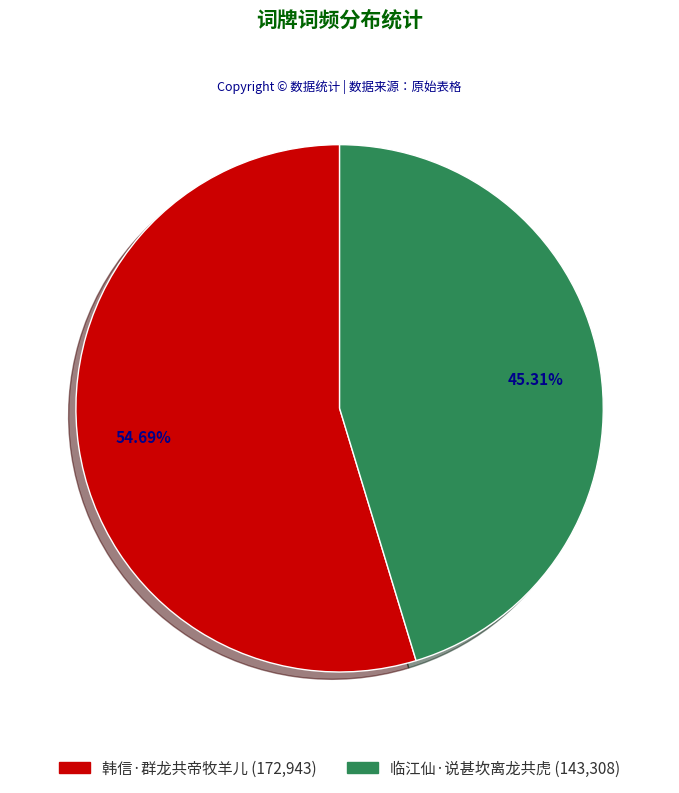

To the nearest percent, what percentage of the pie is 临江仙·说甚坎离龙共虎?

45%